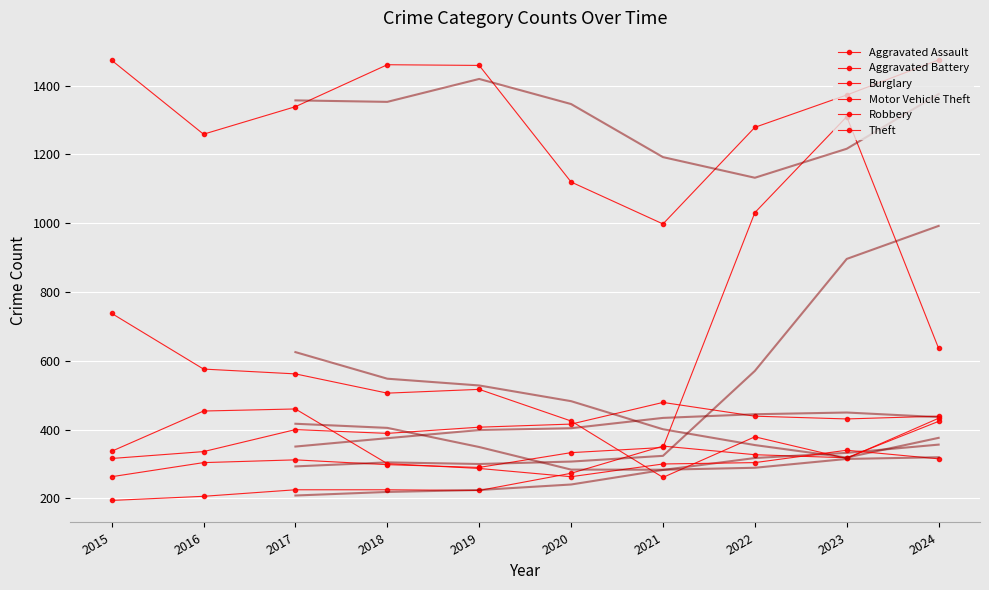

How many distinct data groups are displayed?

6